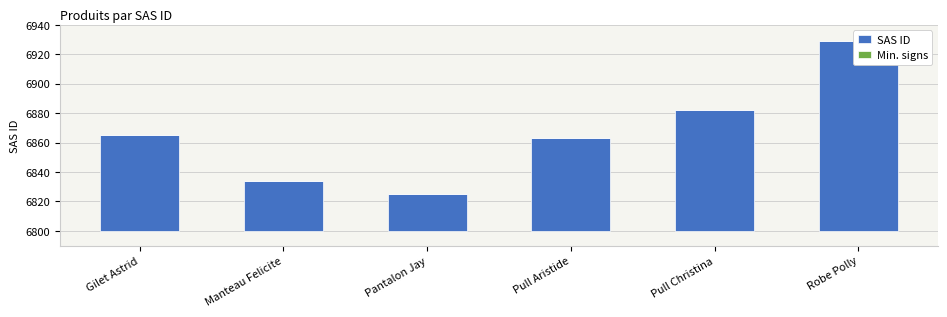

What is the label of the 2nd bar from the right?

Pull Christina